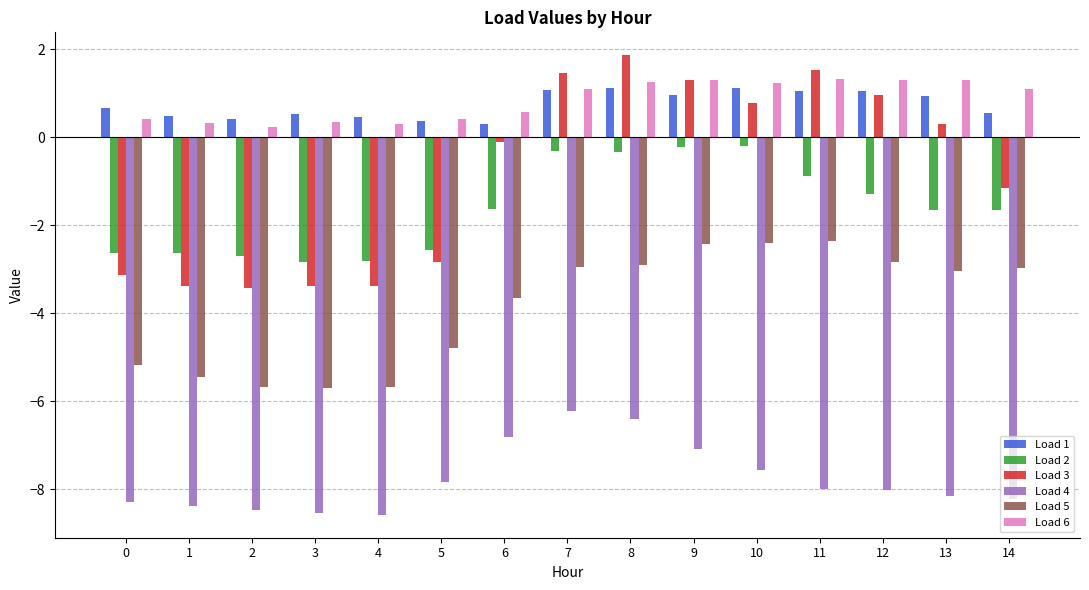

Is the value of Load 2 at 6 greater than the value of Load 6 at 7?

No